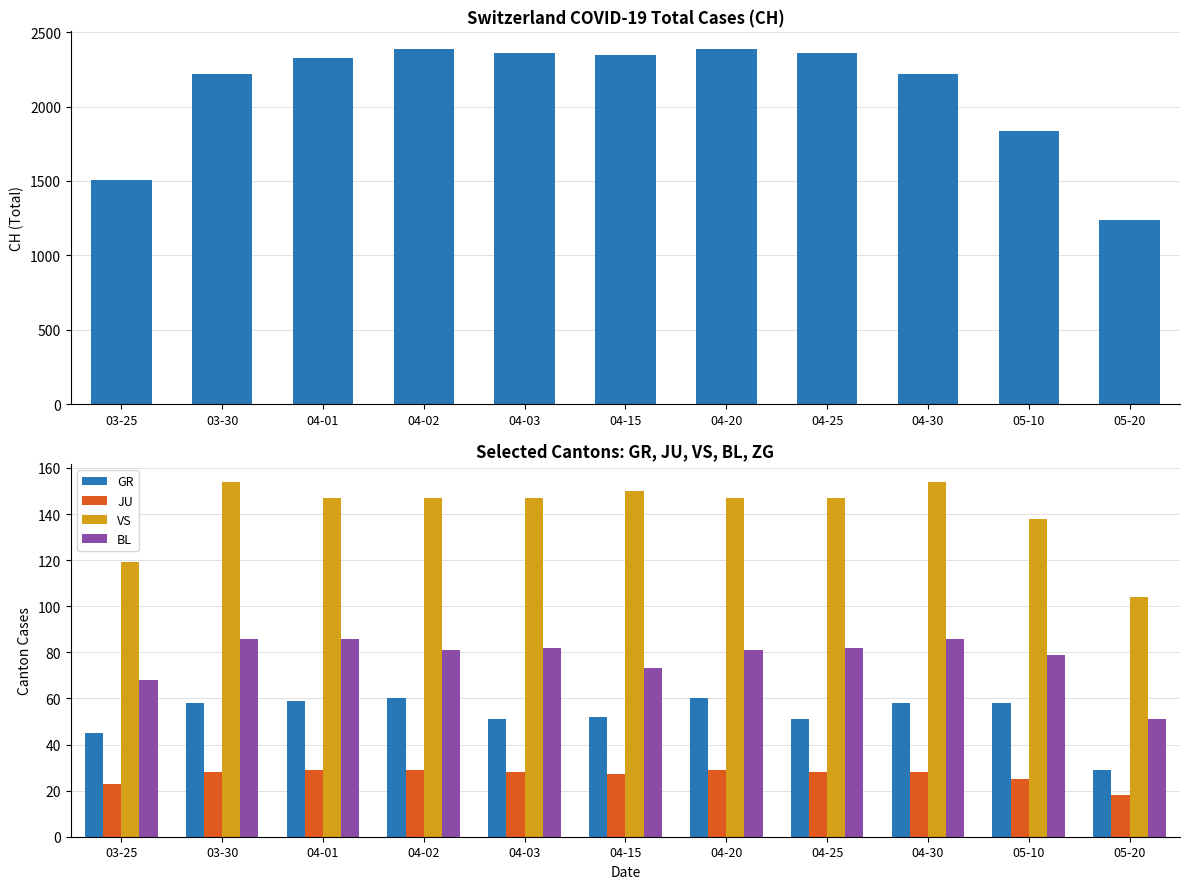

What is the total value across all series at 04-20?

2704